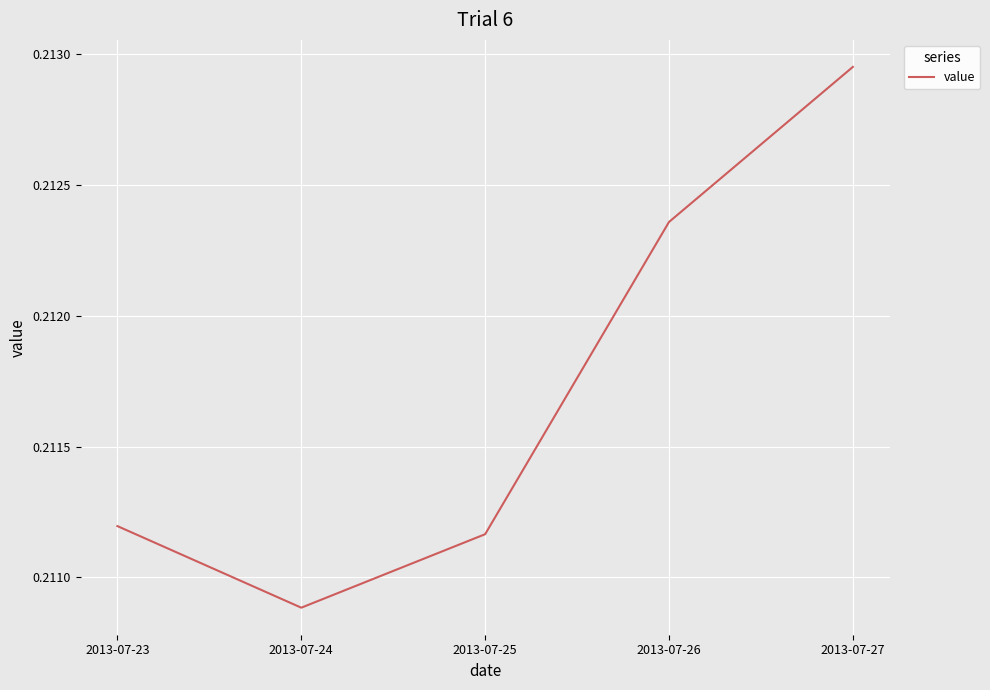

True or false: there are more than 1 points higher than both neighbors.

False